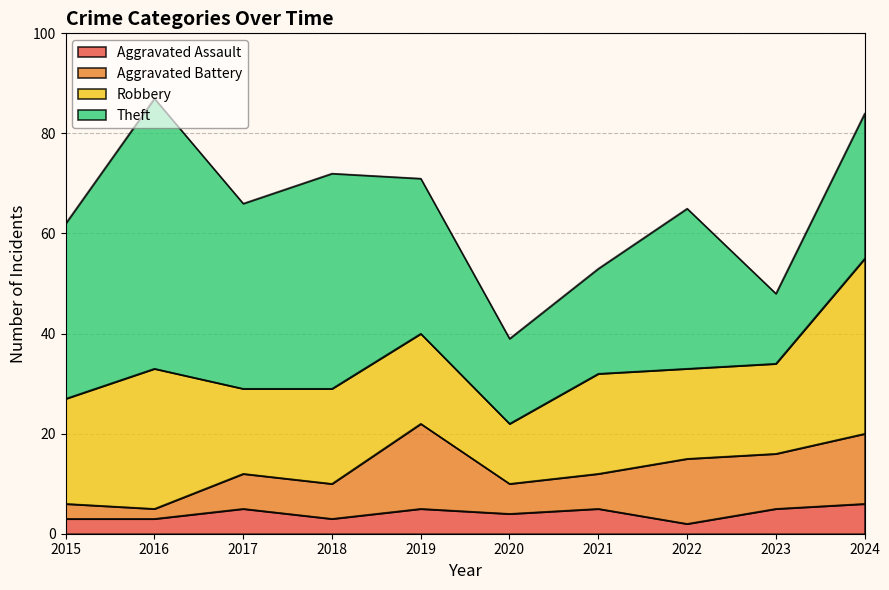

What are all the series names shown in the legend?

Aggravated Assault, Aggravated Battery, Robbery, Theft